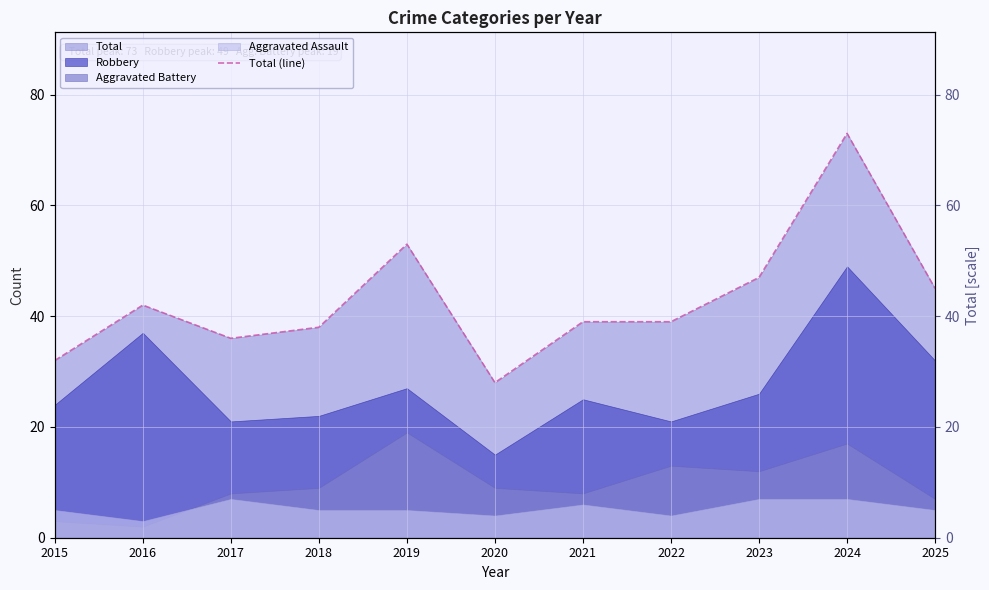

What is the difference between the second highest and minimum values?

25